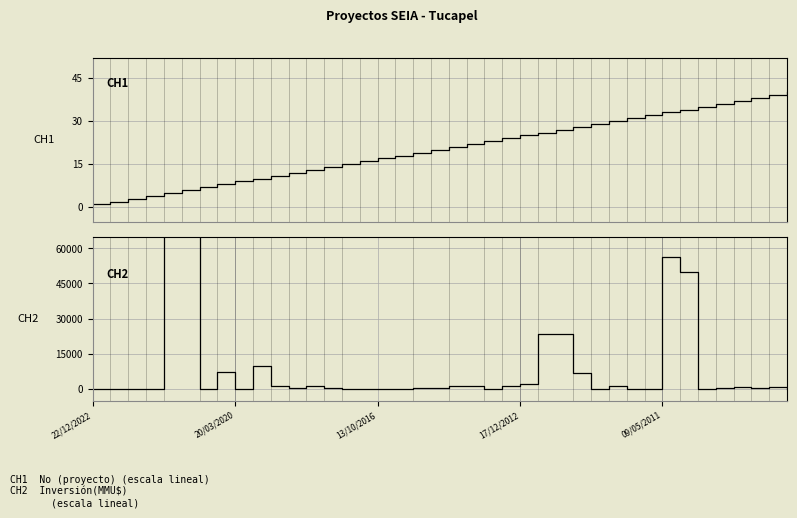

Which series has the widest spread of values?

Inversión(MMU$)